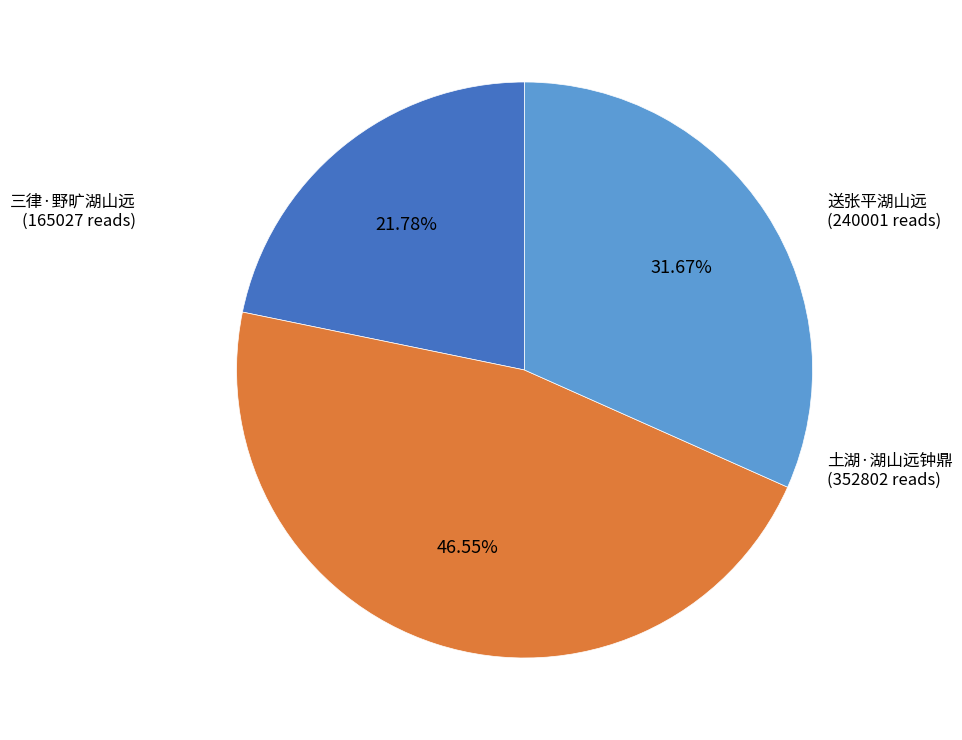

To the nearest percent, what is the average slice percentage?

33%